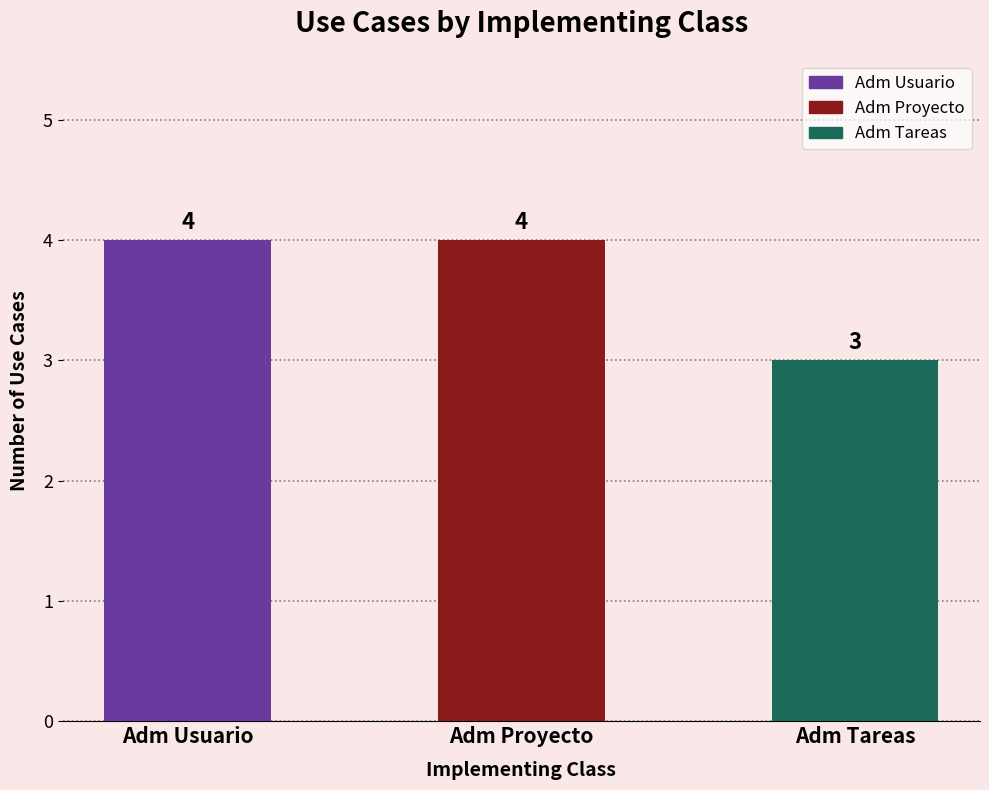

What is the minimum value shown in the chart?

3